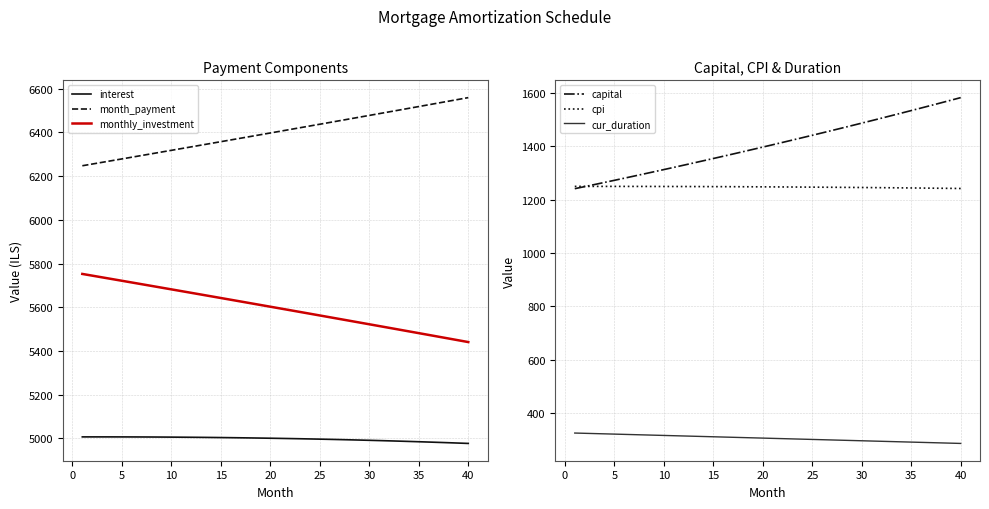

The value of interest at 25 is 8609.8. True or false?

False